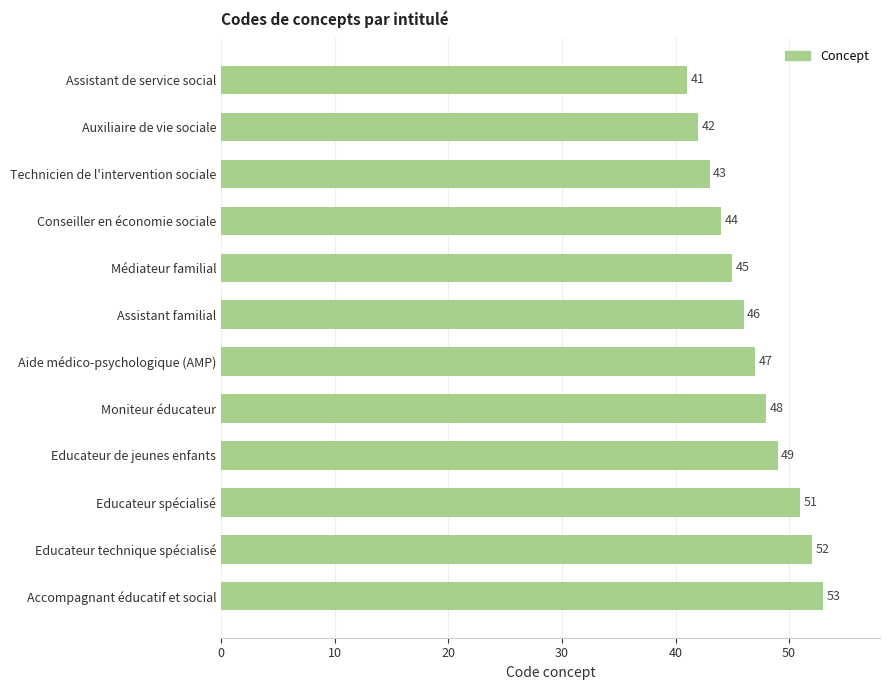

True or false: the data shows 75 at Médiateur familial.

False